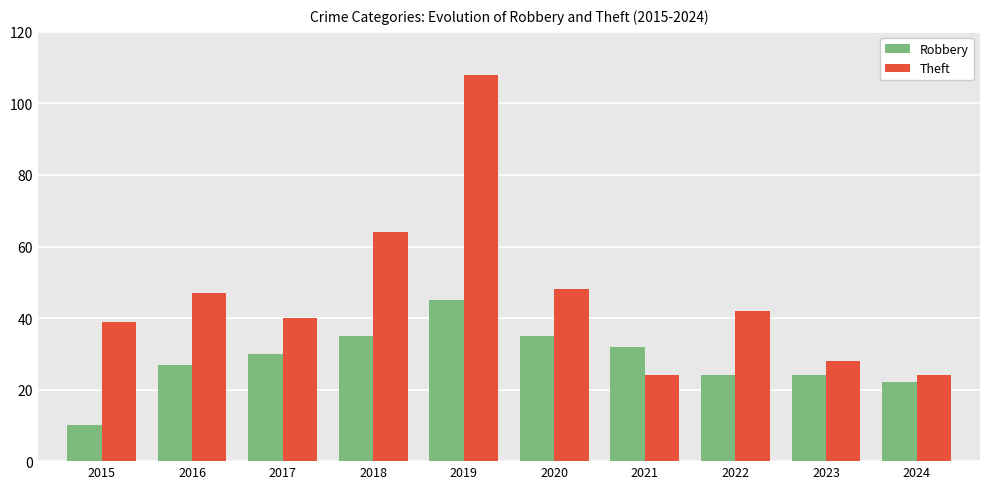

What is the difference between the highest and lowest values at 2020?

13